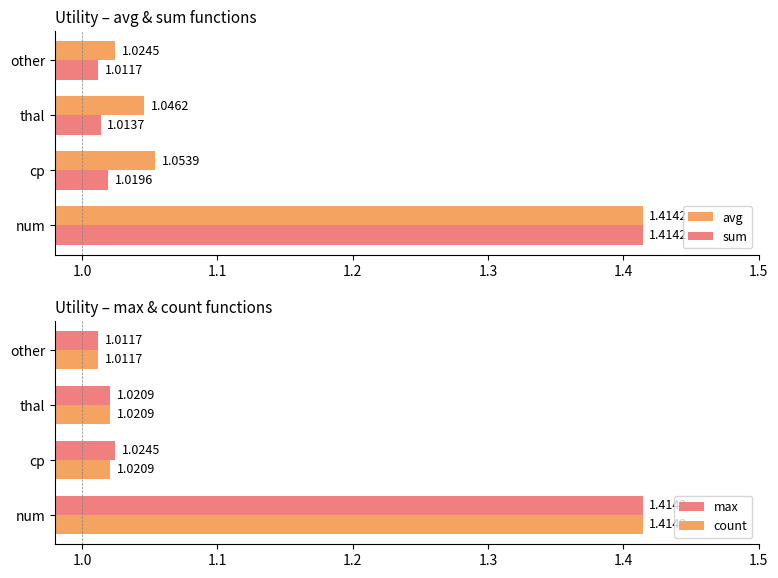

Where is max nearest to the value 1?

other